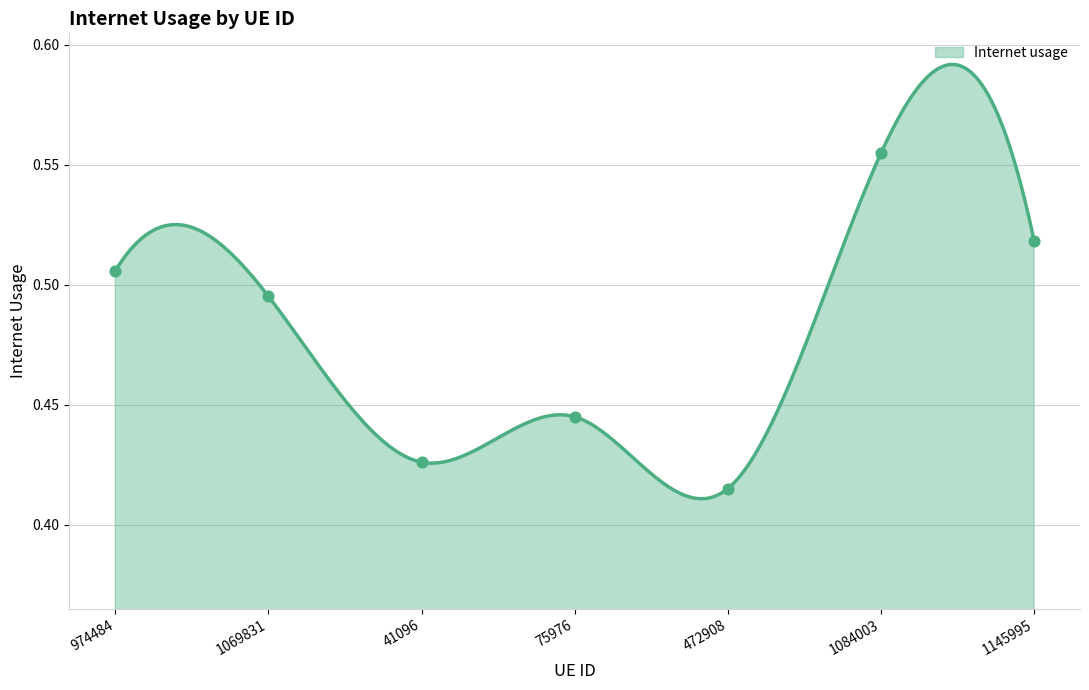

What is the change in value from 75976 to 1145995?

+0.1